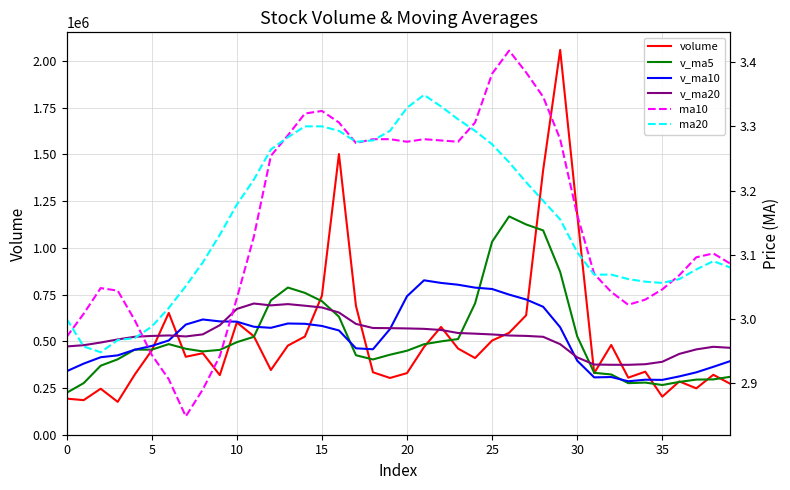

Between 11 and 39, which series saw the biggest shift?

volume